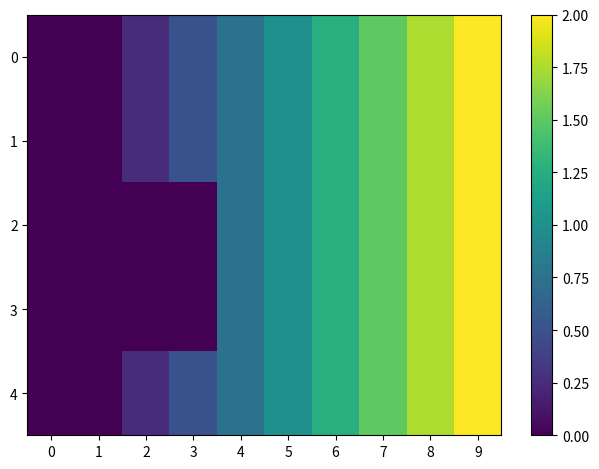

Reading left to right, extract all data points from this chart.

0: 0=0.0	1=0.0	2=0.2	3=0.5	4=0.8	5=1.0	6=1.2	7=1.5	8=1.8	9=2.0
1: 0=0.0	1=0.0	2=0.2	3=0.5	4=0.8	5=1.0	6=1.2	7=1.5	8=1.8	9=2.0
2: 0=0.0	1=0.0	2=0.0	3=0.0	4=0.8	5=1.0	6=1.2	7=1.5	8=1.8	9=2.0
3: 0=0.0	1=0.0	2=0.0	3=0.0	4=0.8	5=1.0	6=1.2	7=1.5	8=1.8	9=2.0
4: 0=0.0	1=0.0	2=0.2	3=0.5	4=0.8	5=1.0	6=1.2	7=1.5	8=1.8	9=2.0